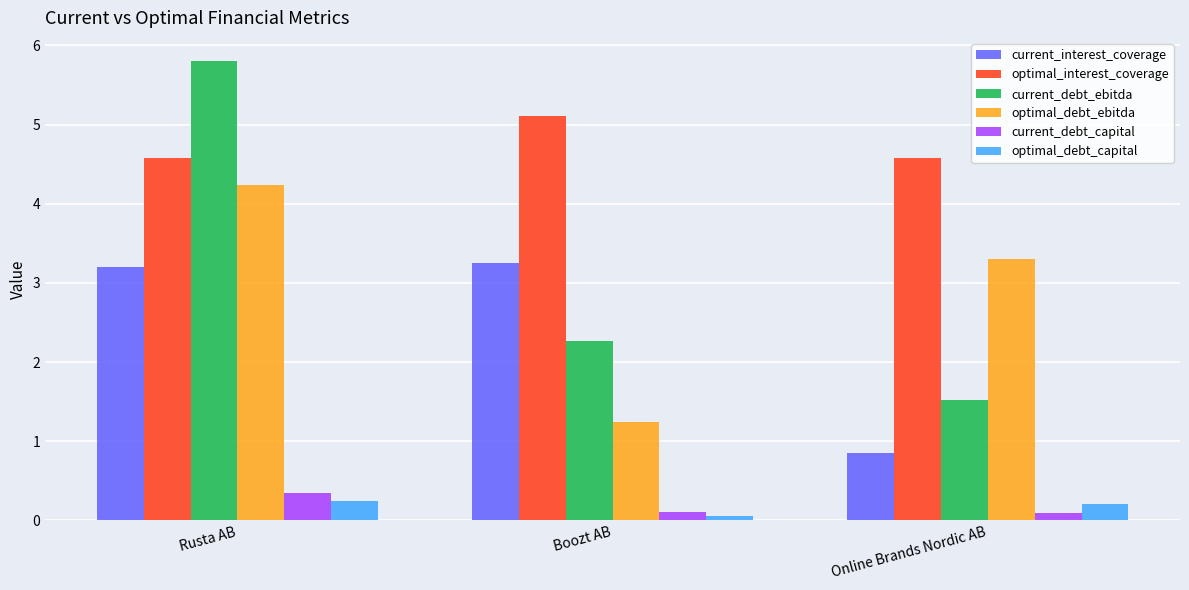

What is the minimum value shown in the chart?

0.1